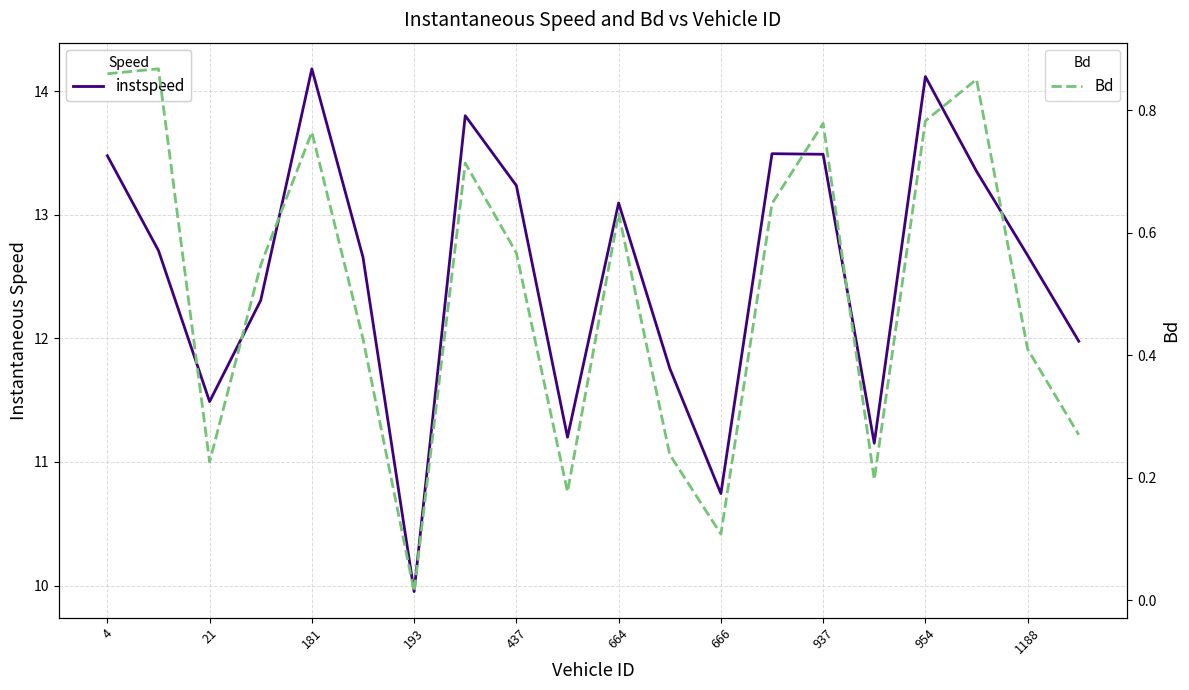

How many interior local valleys does the Bd series have?

5